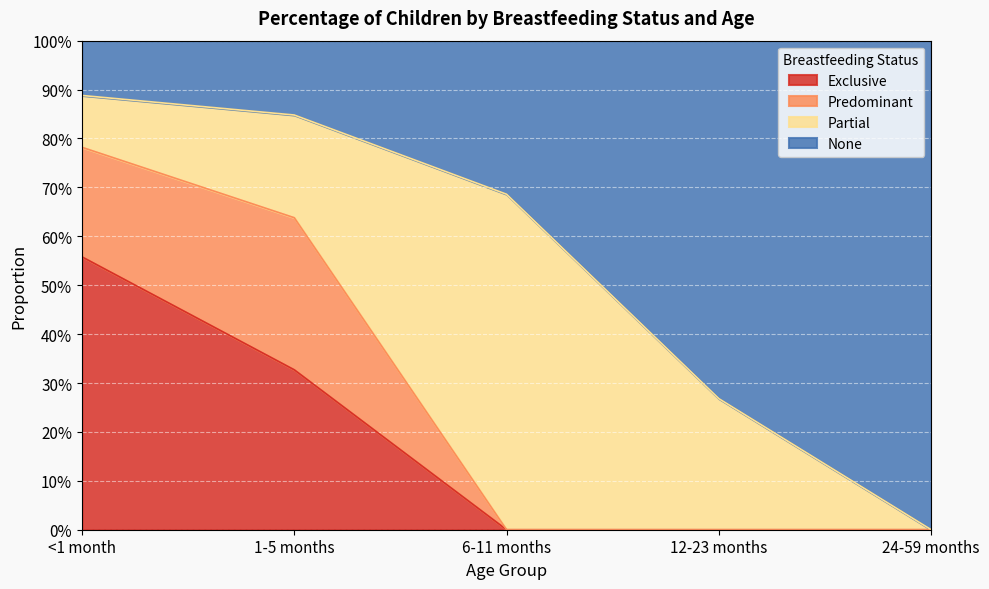

Which series changed the most between <1 month and 1-5 months?

Exclusive